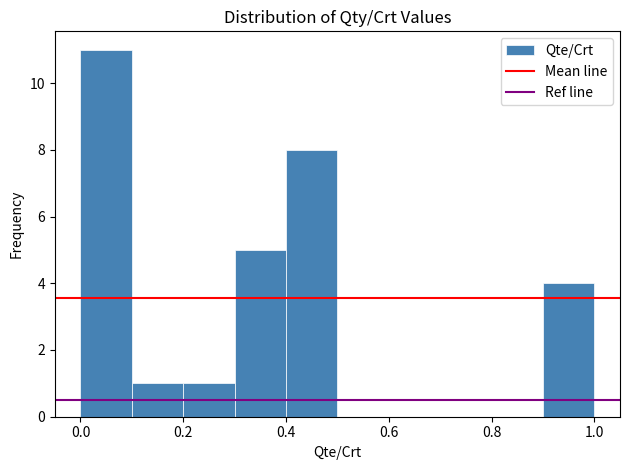

How tall is the bar that spans 0.9 to 1.0 on the x-axis? The values are not printed on the chart, so give them approximately, as read against the axis.

4